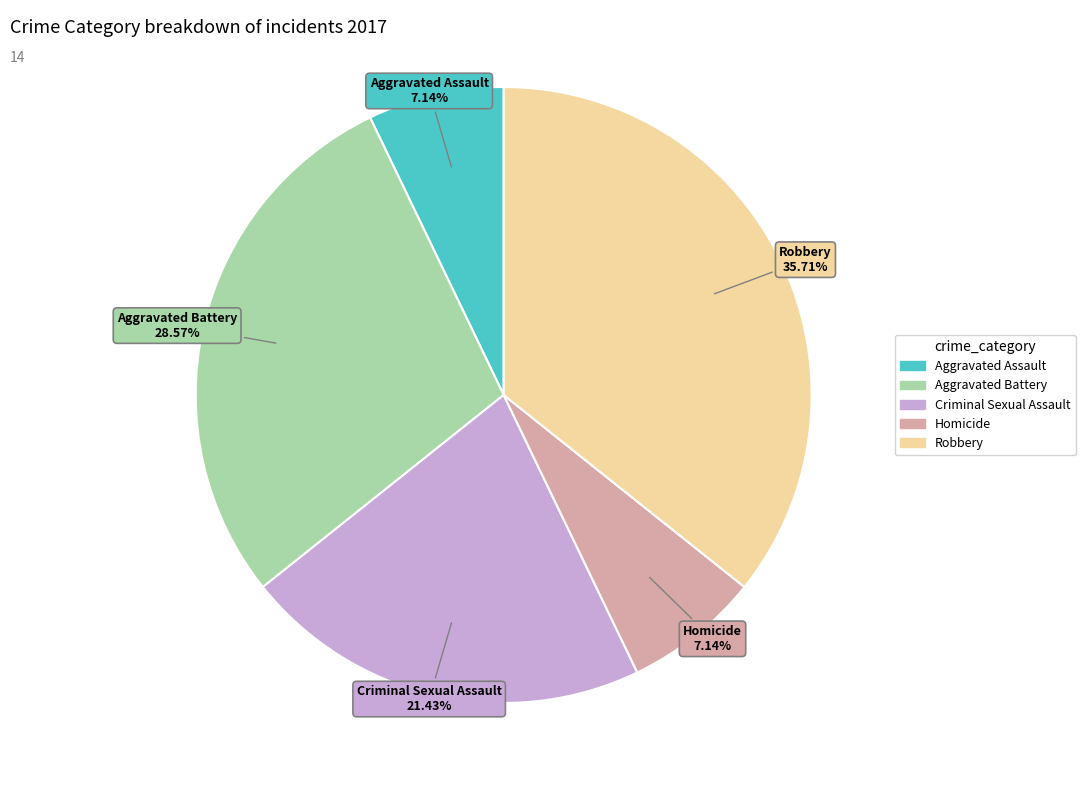

Do Criminal Sexual Assault and Robbery together represent more than half of the pie?

Yes